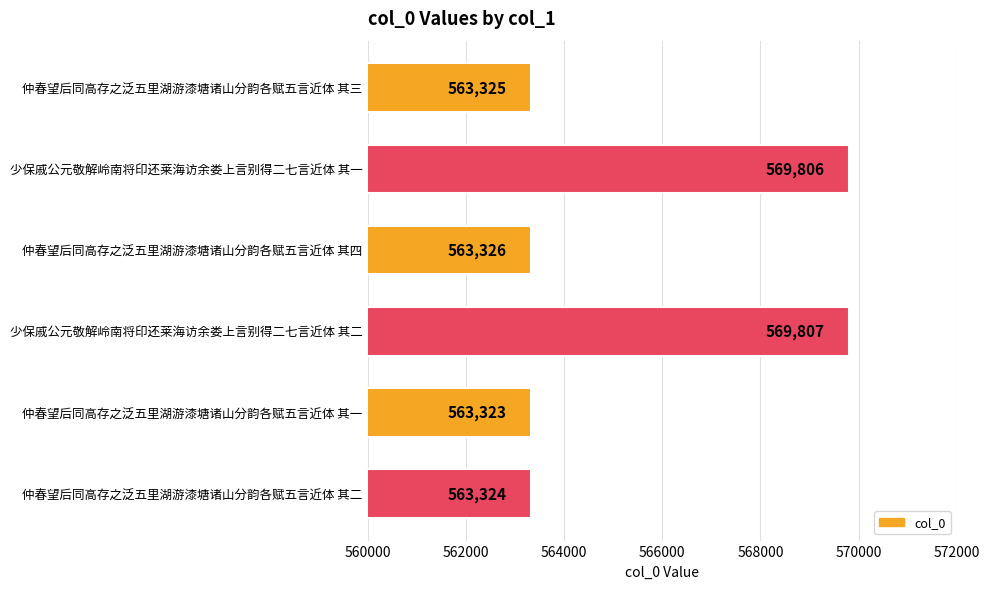

Approximately how many times larger is the value at 仲春望后同高存之泛五里湖游漆塘诸山分韵各赋五言近体 其四 compared to 少保戚公元敬解岭南将印还莱海访余娄上言别得二七言近体 其一?

1.0